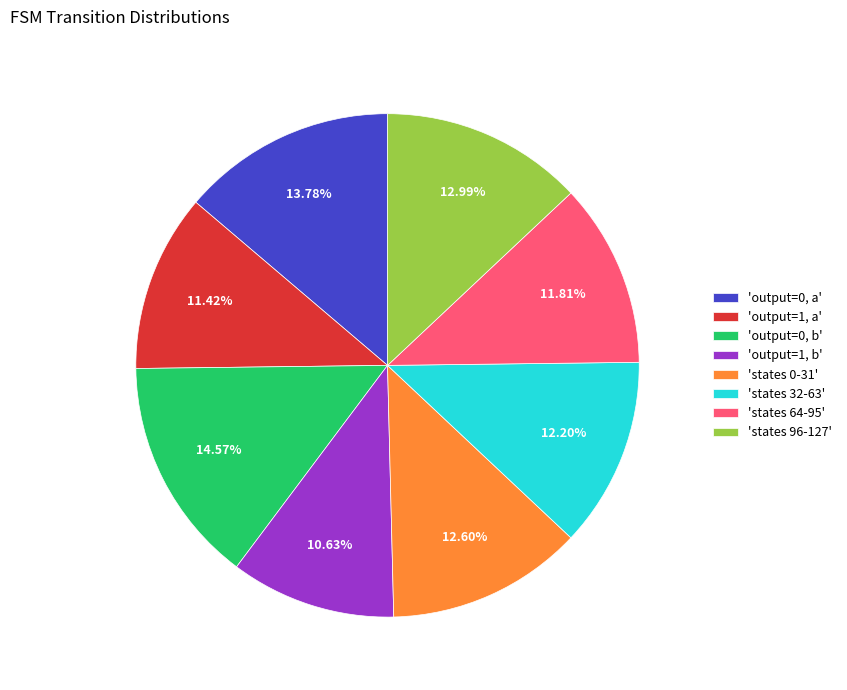

Combined, do 'output=1, b' and 'output=0, b' account for over 50%?

No